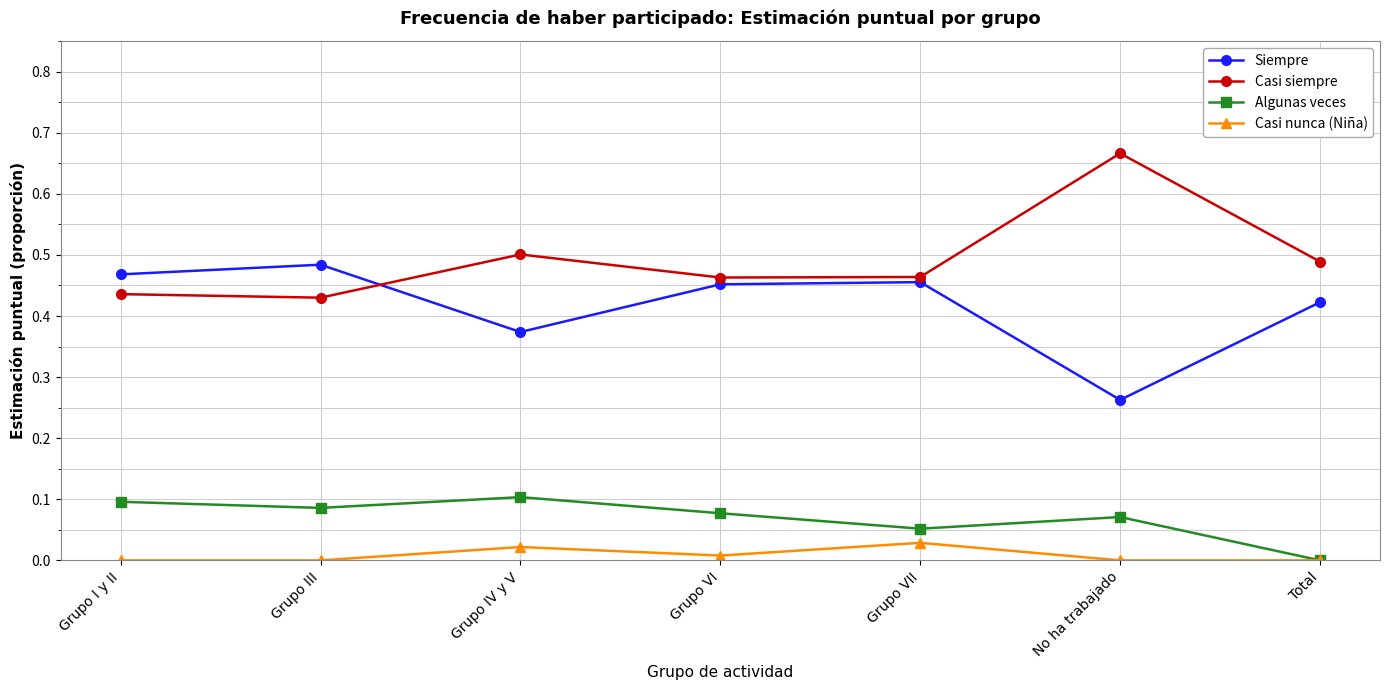

Is it true that Algunas veces equals 0.0 at No ha trabajado?

False